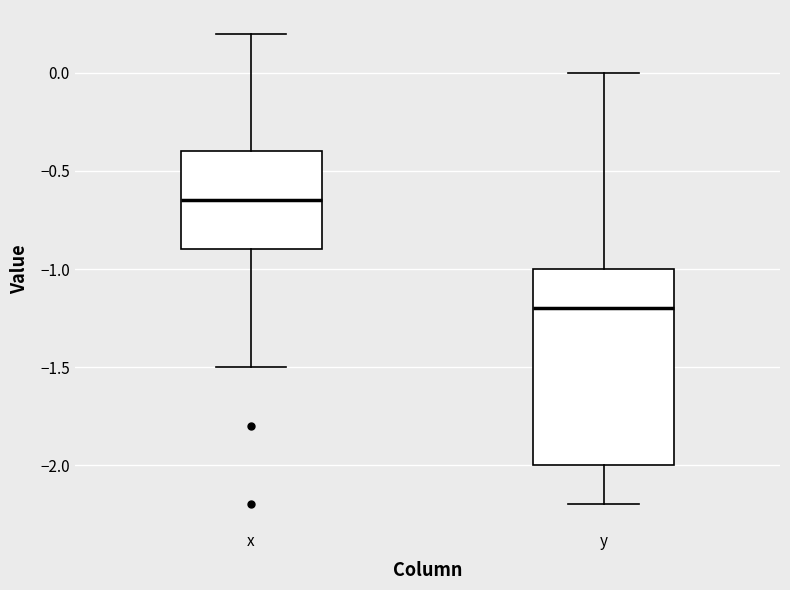

Comparing the boxes themselves (not the whiskers), which one is the tallest?

y